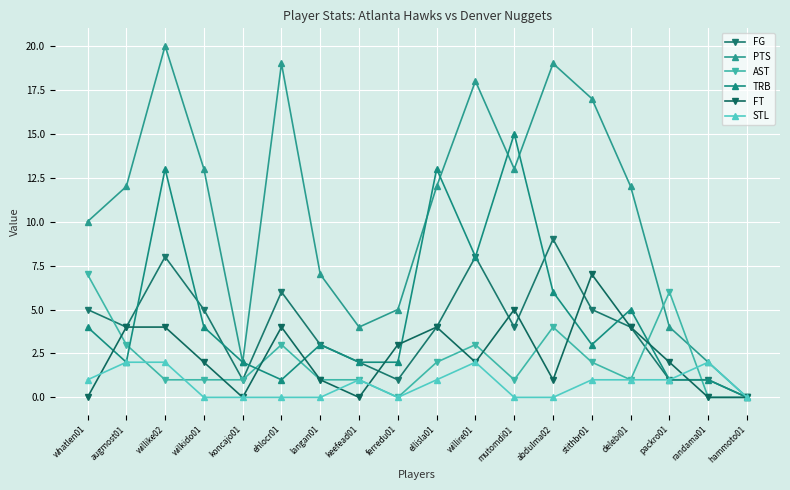

In STL, how many points are higher than both neighbors (excluding endpoints)?

3